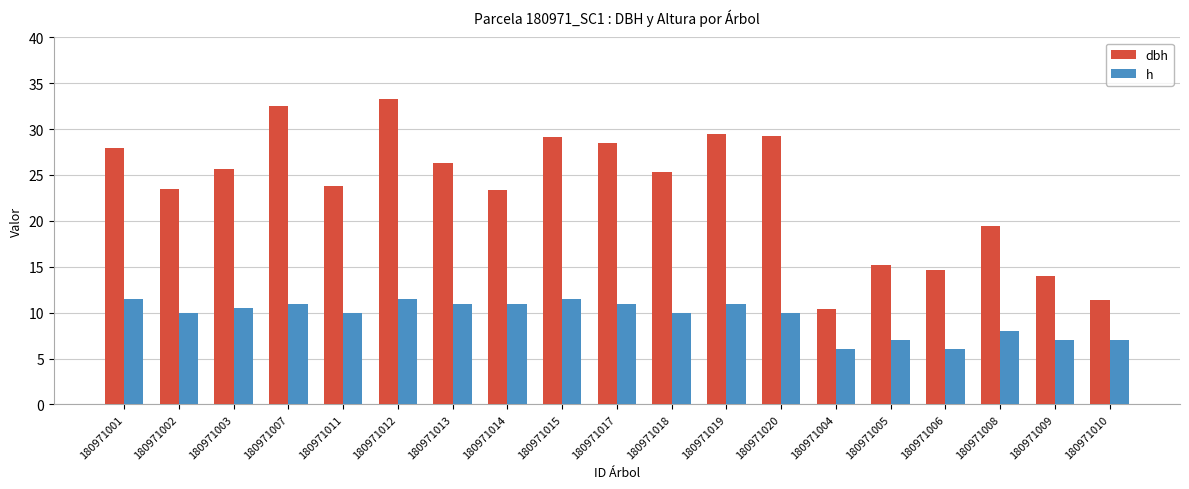

Which series has the largest total across all categories?

dbh